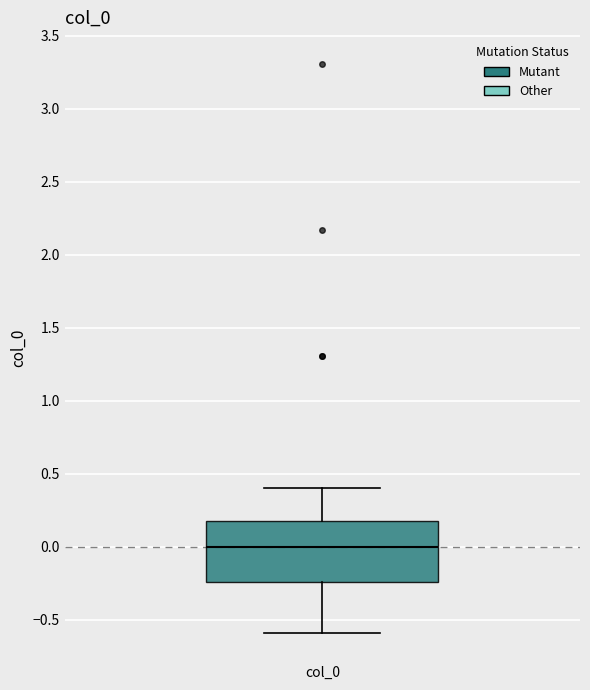

Transcribe this box plot: give where the median line is, the range the box spans, and where the two whiskers end, as read against the y-axis. The values are not printed on the chart, so give them approximately, as read against the axis.

median 0.00, box -0.25 to 0.20, whiskers -0.60 to 0.40